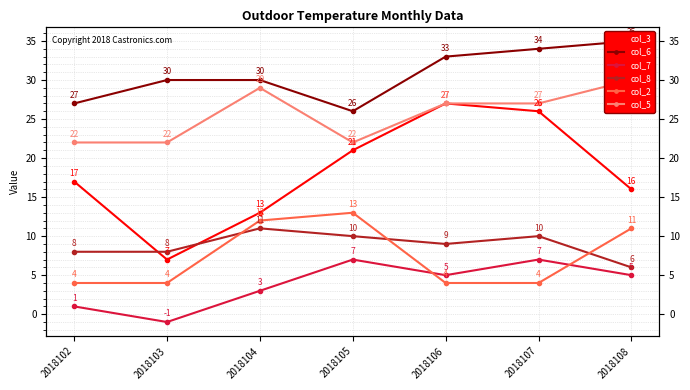

The value of col_6 at 2018107 is 51. True or false?

False